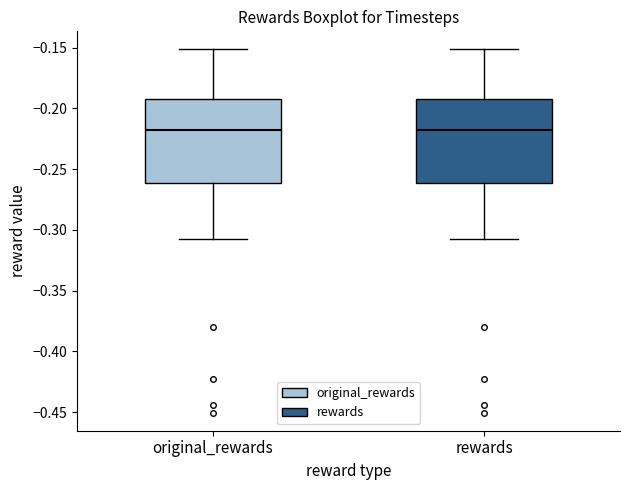

Where does the upper whisker of the box for original_rewards end on the y-axis? The values are not printed on the chart, so give them approximately, as read against the axis.

-0.150